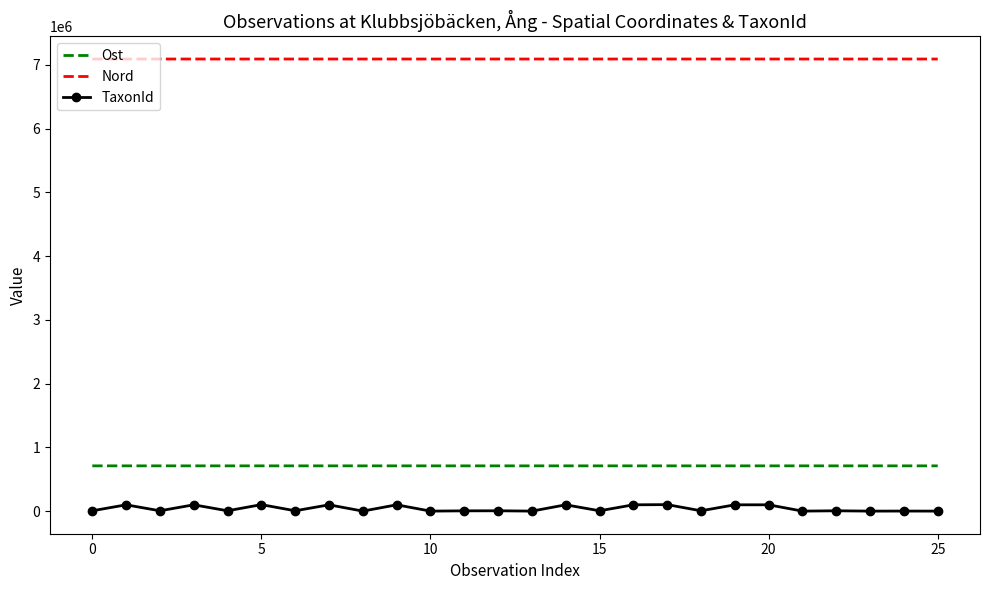

In Ost, how many points are higher than both neighbors (excluding endpoints)?

9